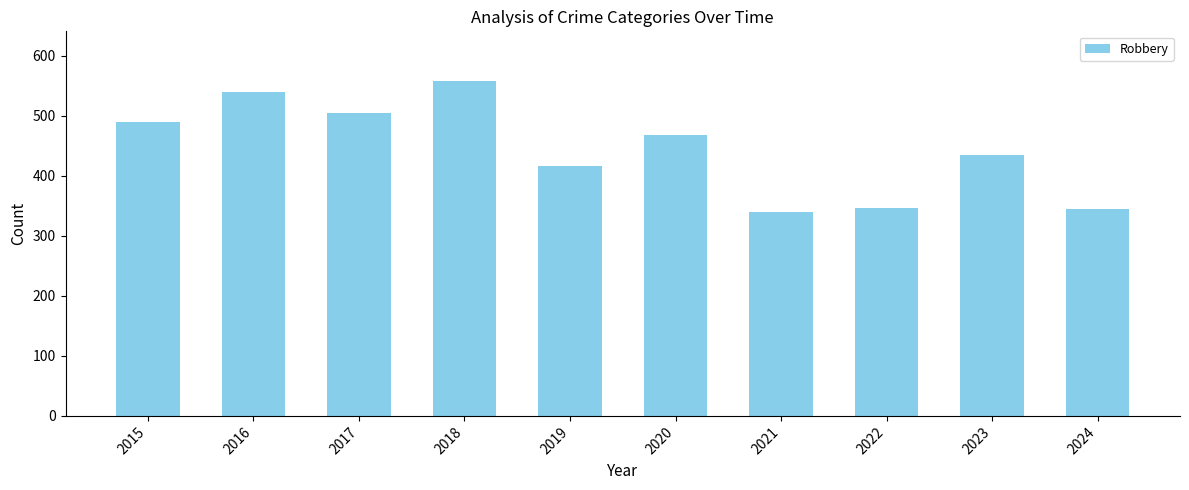

What is the value of the 2nd bar from the left?

540